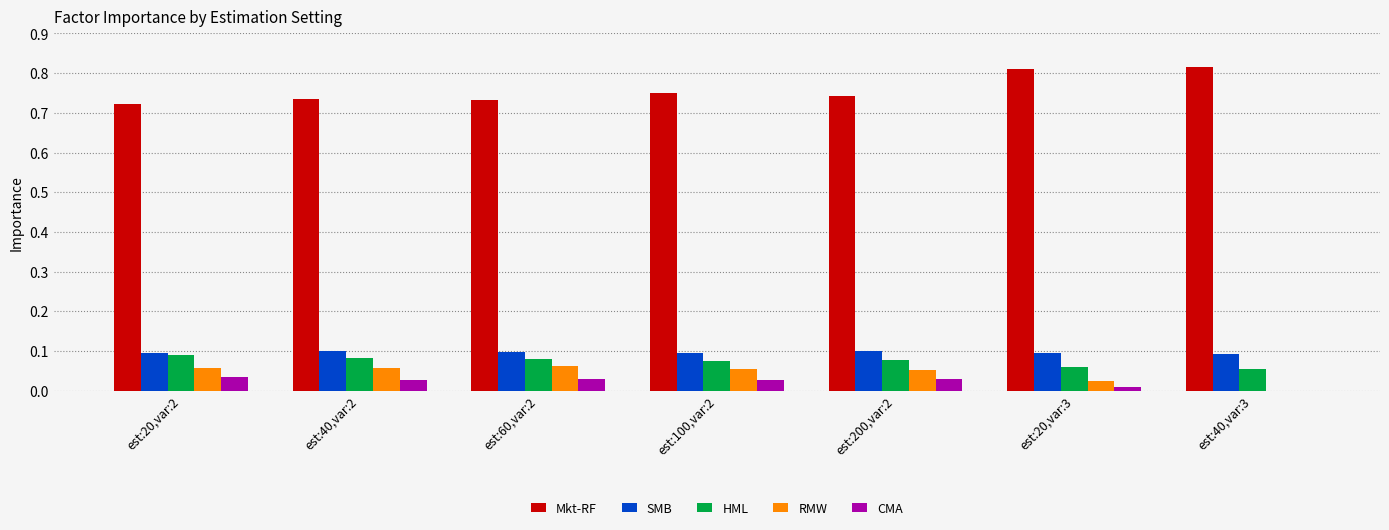

What is the sum of all HML values?

0.5